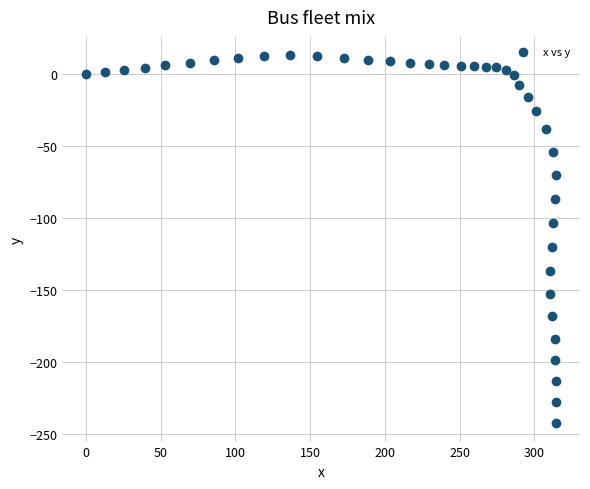

What is the range of X values (max minus min)?

314.8